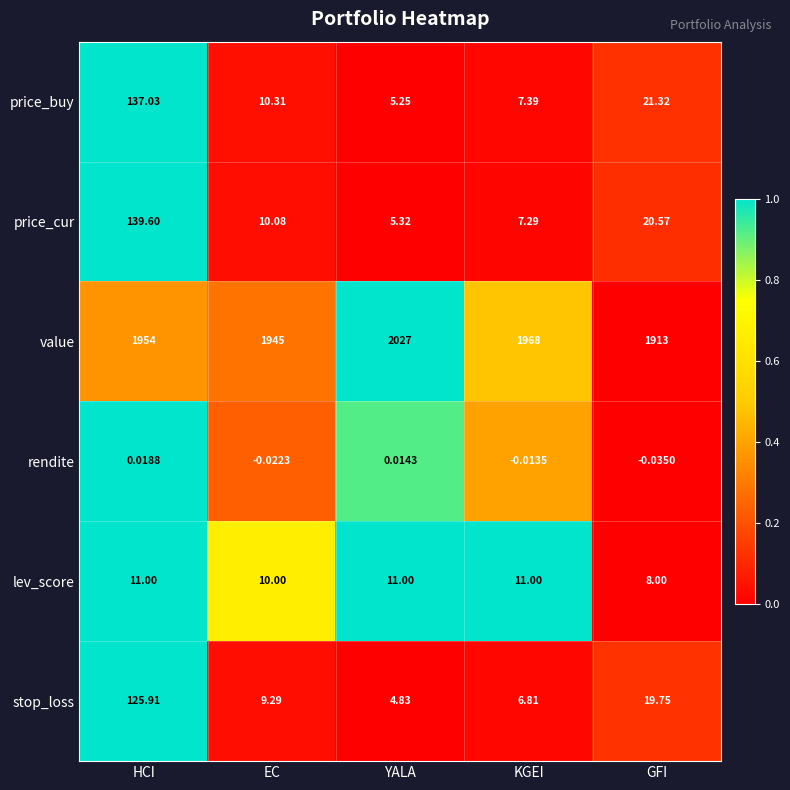

Rank the series at HCI from highest to lowest value.

value, price_cur, price_buy, stop_loss, lev_score, rendite